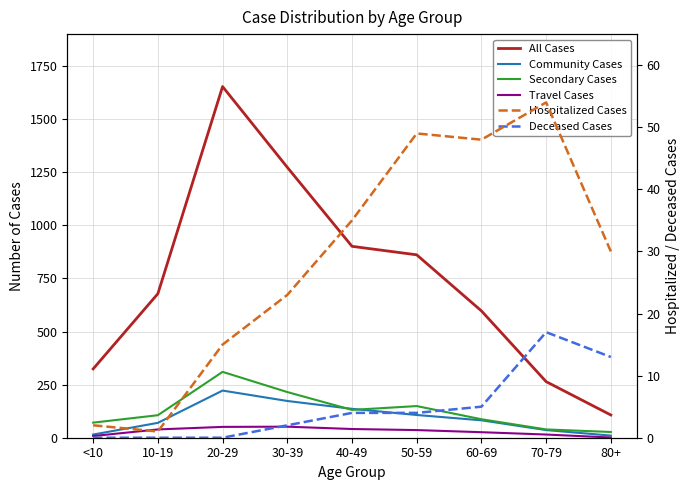

Reading left to right, list all the values displayed in this chart.

All Cases: <10=324	10-19=678	20-29=1653	30-39=1273	40-49=901	50-59=861	60-69=597	70-79=264	80+=107
Community Cases: <10=15	10-19=70	20-29=222	30-39=173	40-49=136	50-59=107	60-69=82	70-79=36	80+=10
Secondary Cases: <10=71	10-19=106	20-29=310	30-39=215	40-49=131	50-59=149	60-69=87	70-79=39	80+=27
Travel Cases: <10=8	10-19=39	20-29=51	30-39=52	40-49=41	50-59=36	60-69=26	70-79=15	80+=1
Hospitalized Cases: <10=2	10-19=1	20-29=15	30-39=23	40-49=35	50-59=49	60-69=48	70-79=54	80+=30
Deceased Cases: <10=0	10-19=0	20-29=0	30-39=2	40-49=4	50-59=4	60-69=5	70-79=17	80+=13